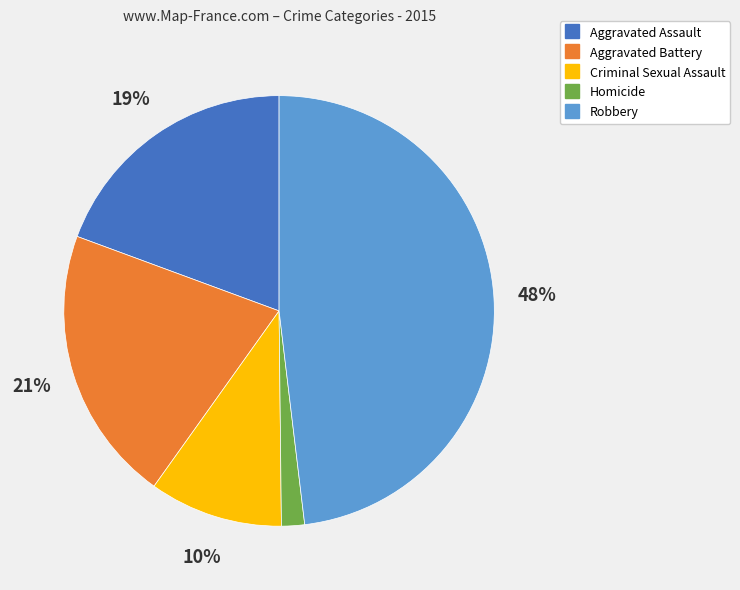

Is there a majority slice in this chart?

No